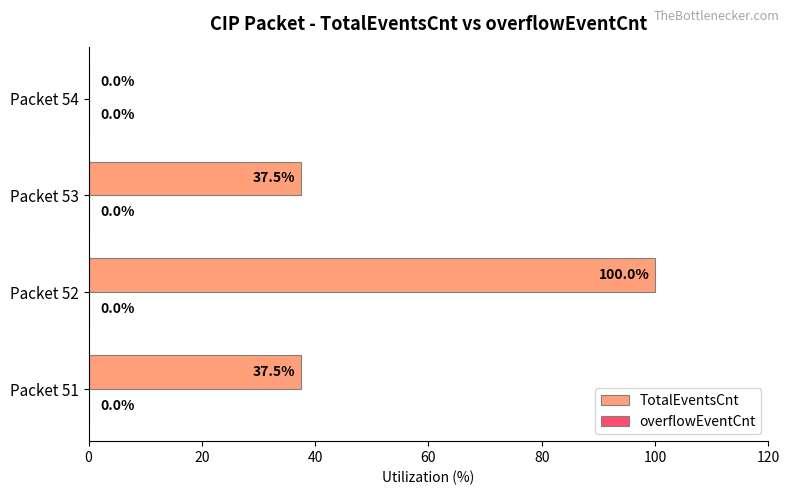

Are the bars horizontal?

Yes